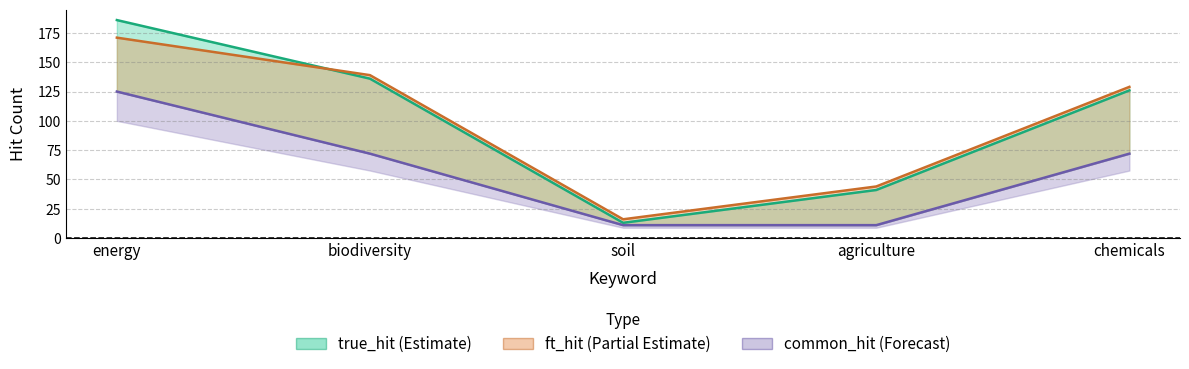

Does the chart have visible grid lines?

Yes